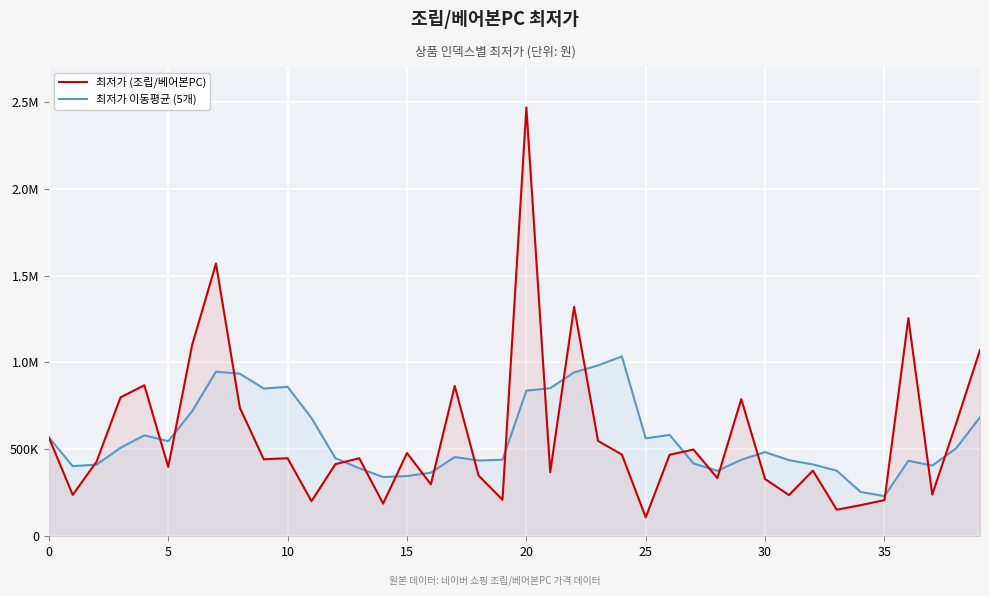

At which category is the sum across all series the highest?

20